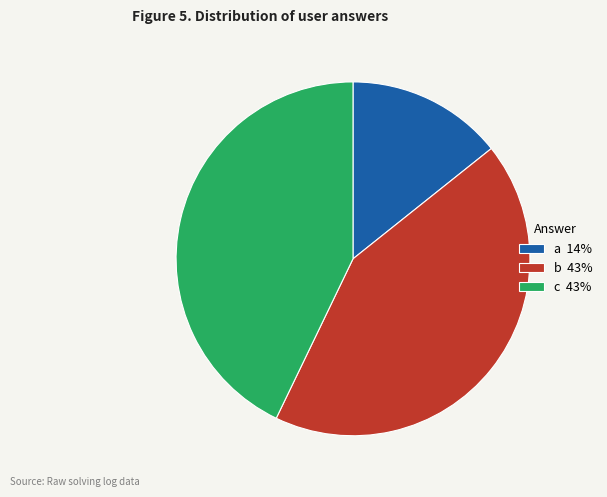

Is a the majority of the pie?

No